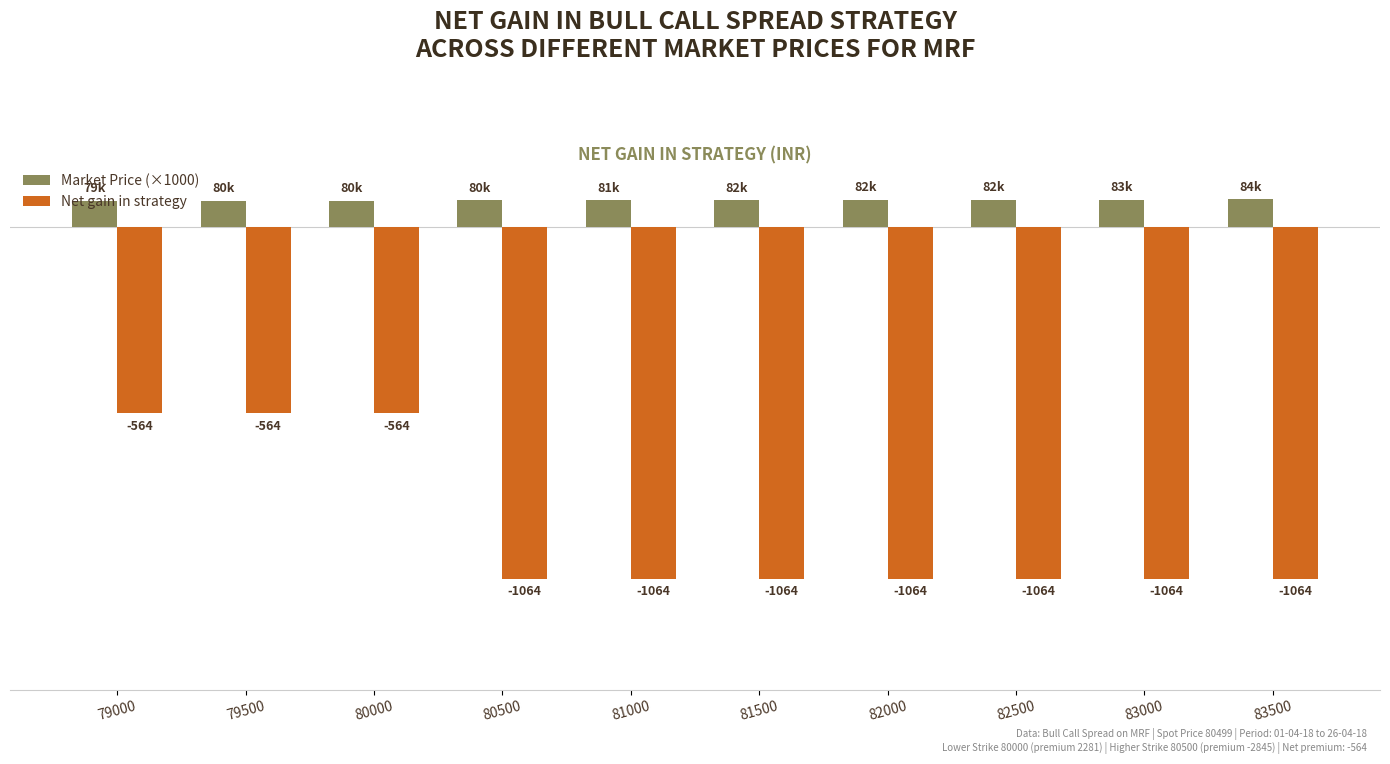

List the series in order of their peak value, highest first.

Market Price (×1000), Net gain in strategy